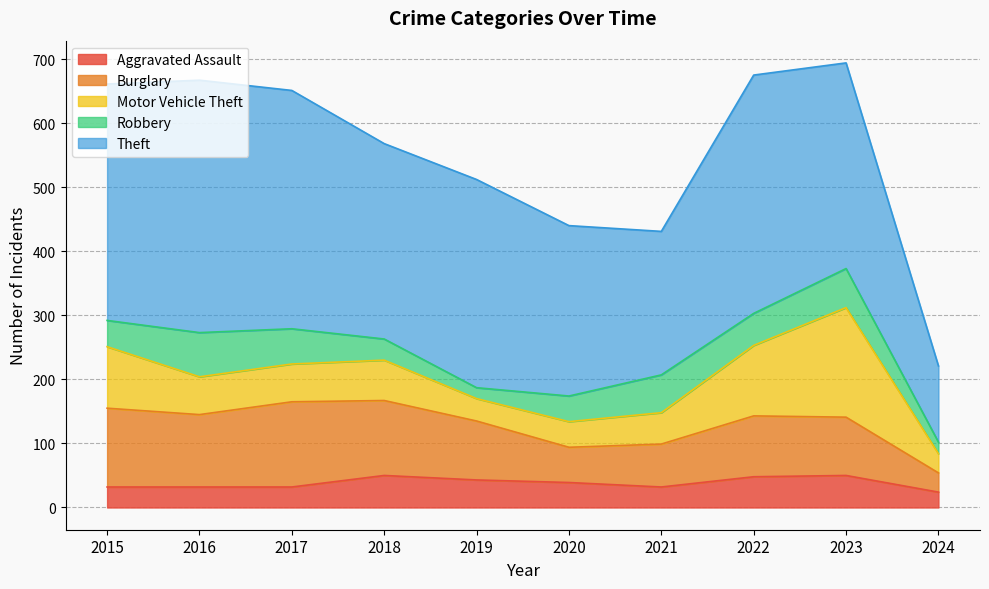

What value does the Motor Vehicle Theft series have at 2022, to the nearest 10?

110